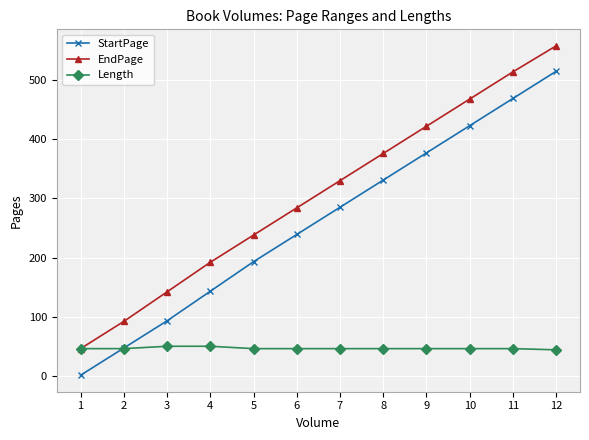

Rank the series at 8 from lowest to highest value.

Length, StartPage, EndPage